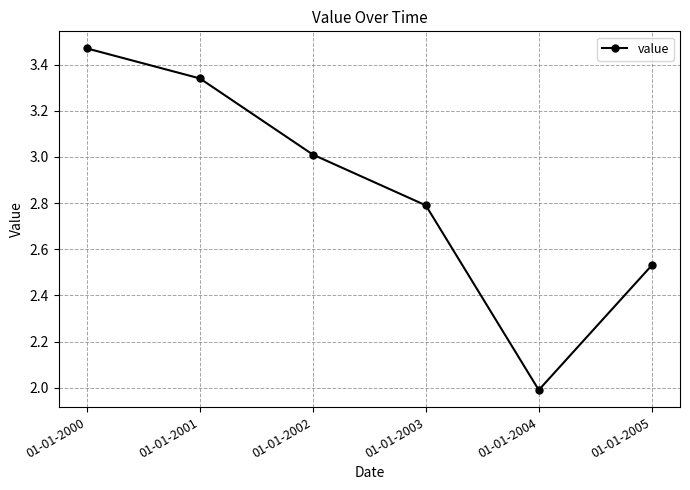

At which category does the chart reach its minimum across all series?

01-01-2004